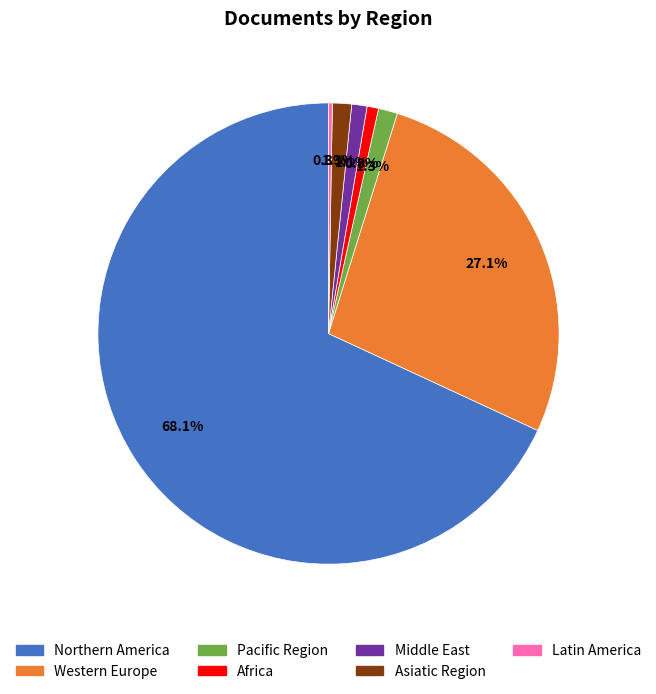

What is the ratio of the value at Western Europe to the value at Africa?

33.7